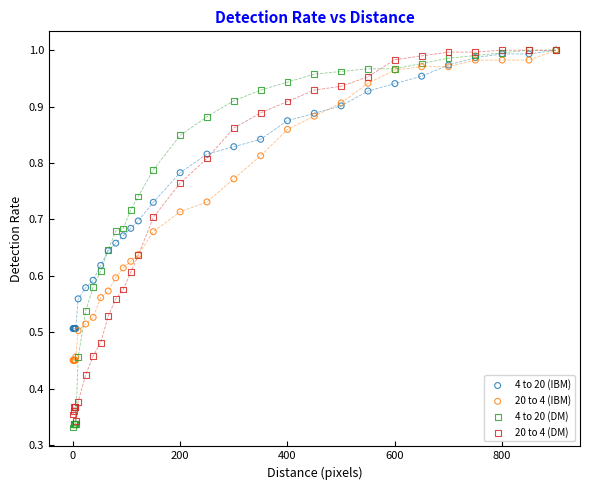

Which series has the widest spread of Y values?

4 to 20 (DM)